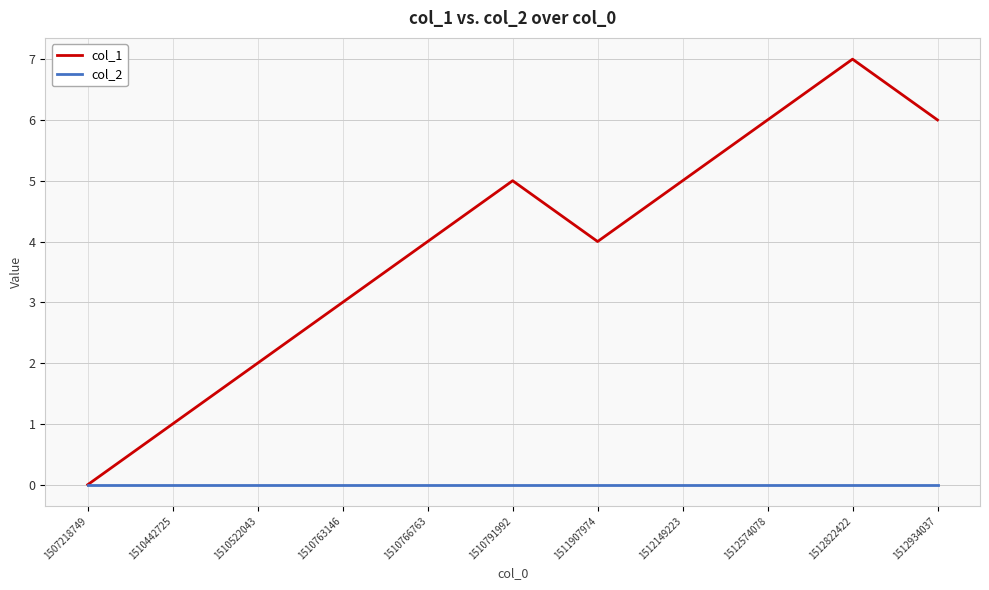

Between 1510763146 and 1510766763, which series saw the biggest shift?

col_1